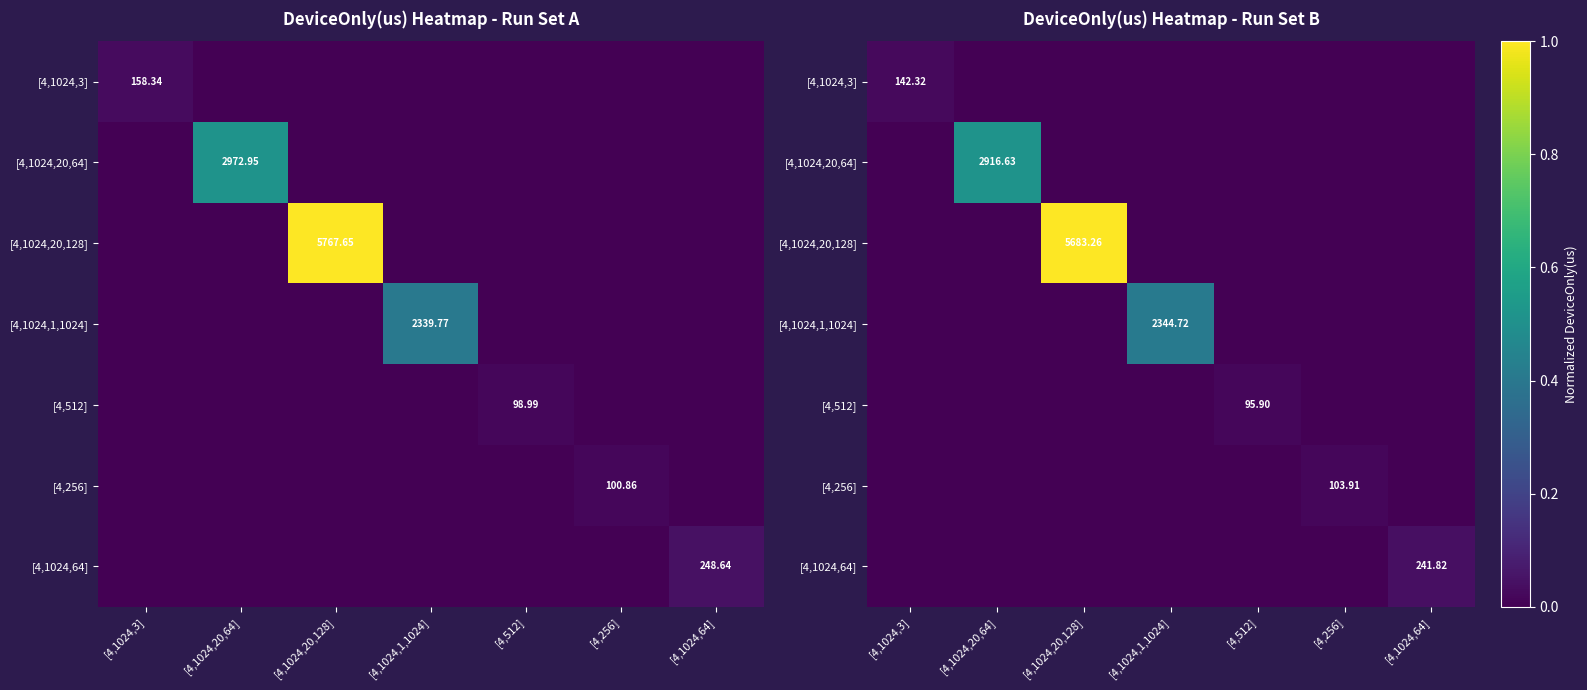

True or false: [4,1024,20,128] has a value of 0.6 at [4,1024,1,1024].

False